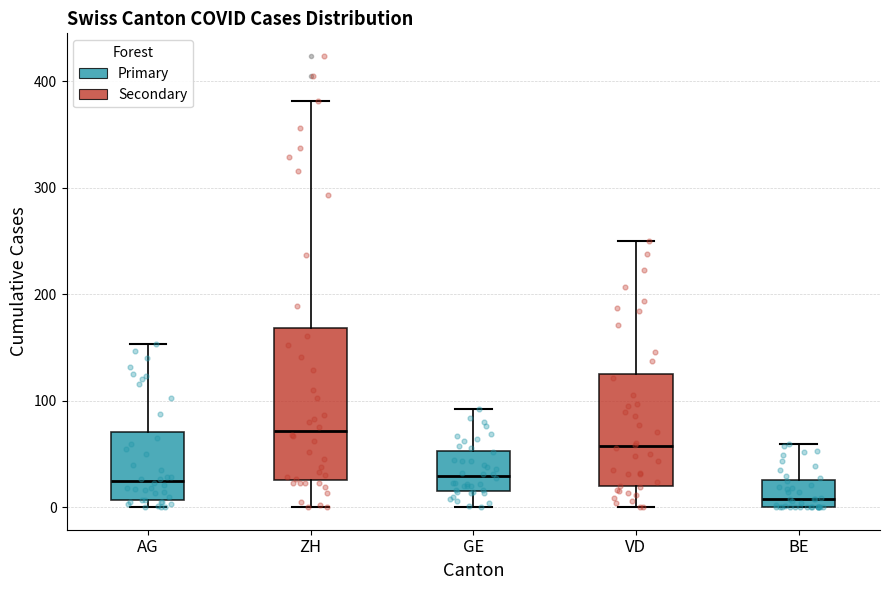

Which box is the tallest, from its lower edge to its upper edge?

ZH